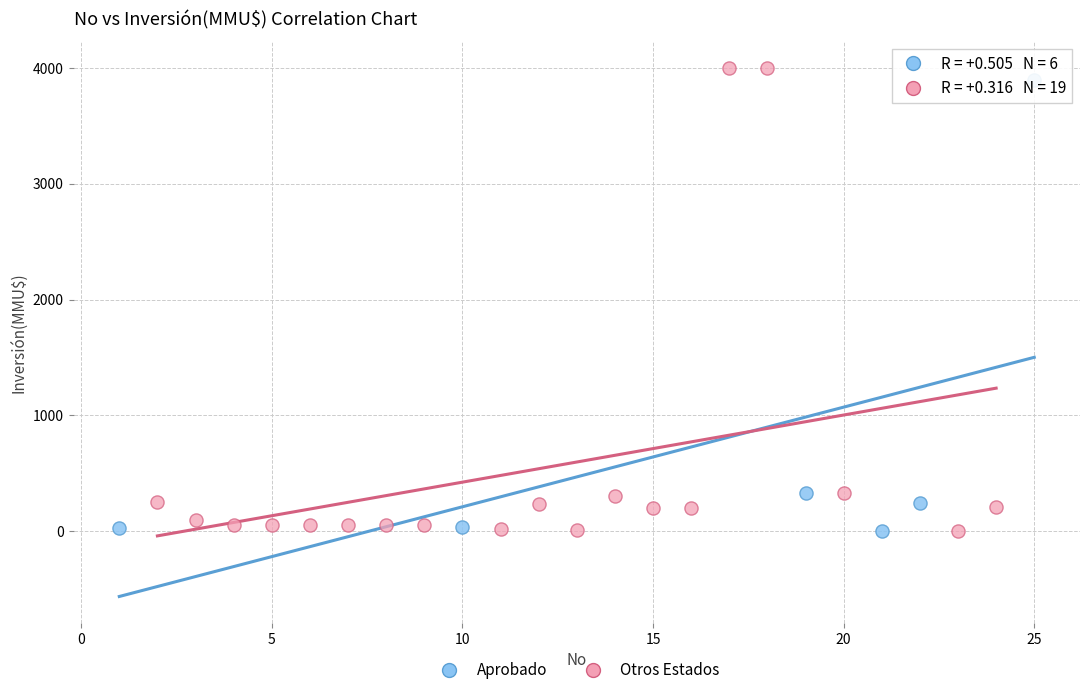

What are all the series names shown in the legend?

Aprobado, Otros Estados